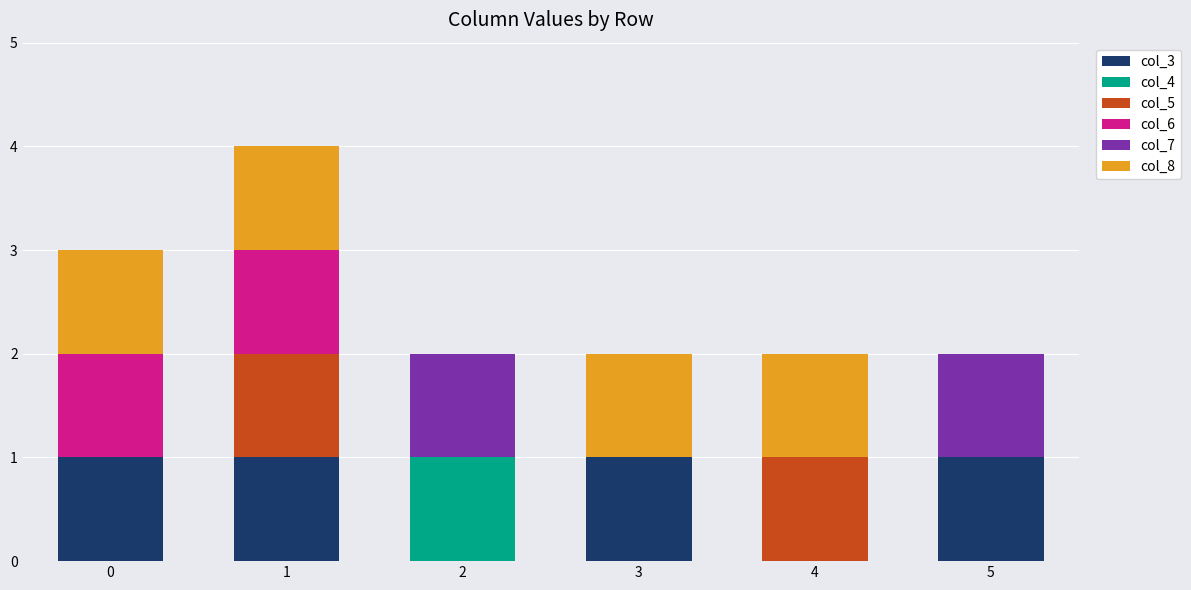

Are the bars grouped side by side (vs. stacked)?

No